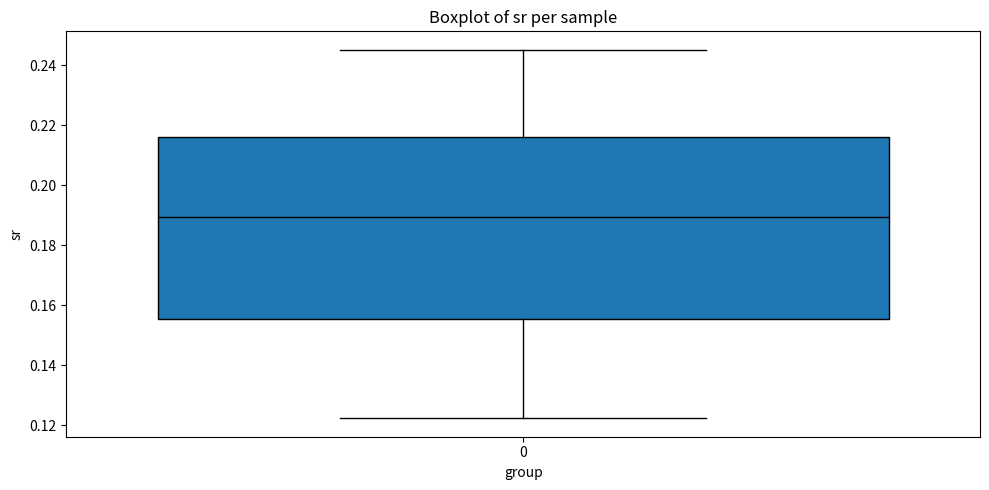

Read this box plot against the y-axis: the position of the median line, the range covered by the box, and the ends of both whiskers. The values are not printed on the chart, so give them approximately, as read against the axis.

median 0.190, box 0.156 to 0.216, whiskers 0.122 to 0.246